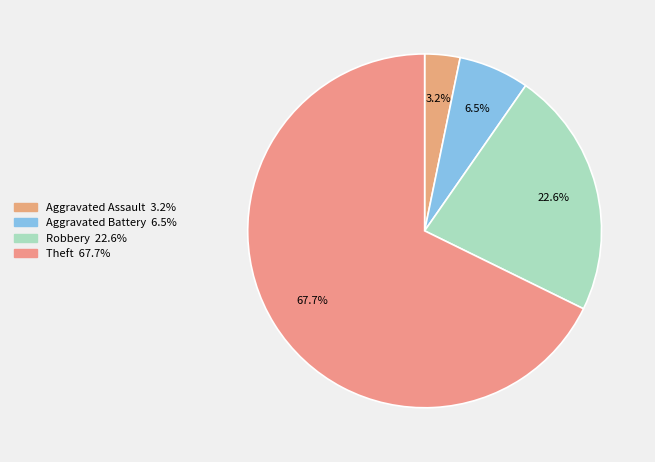

Is there any slice that represents more than half of the pie?

Yes